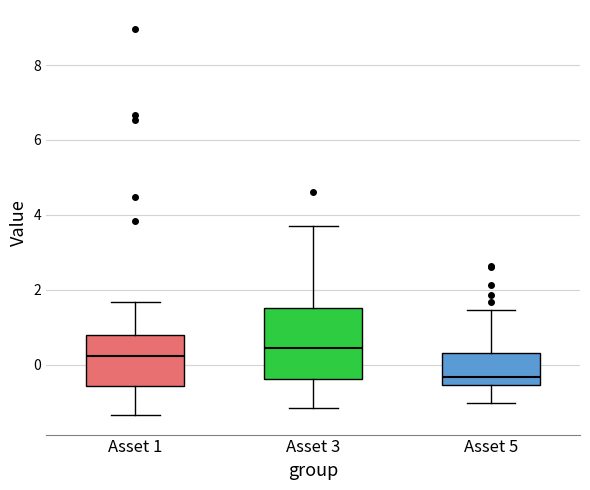

Which box has the highest median line?

Asset 3